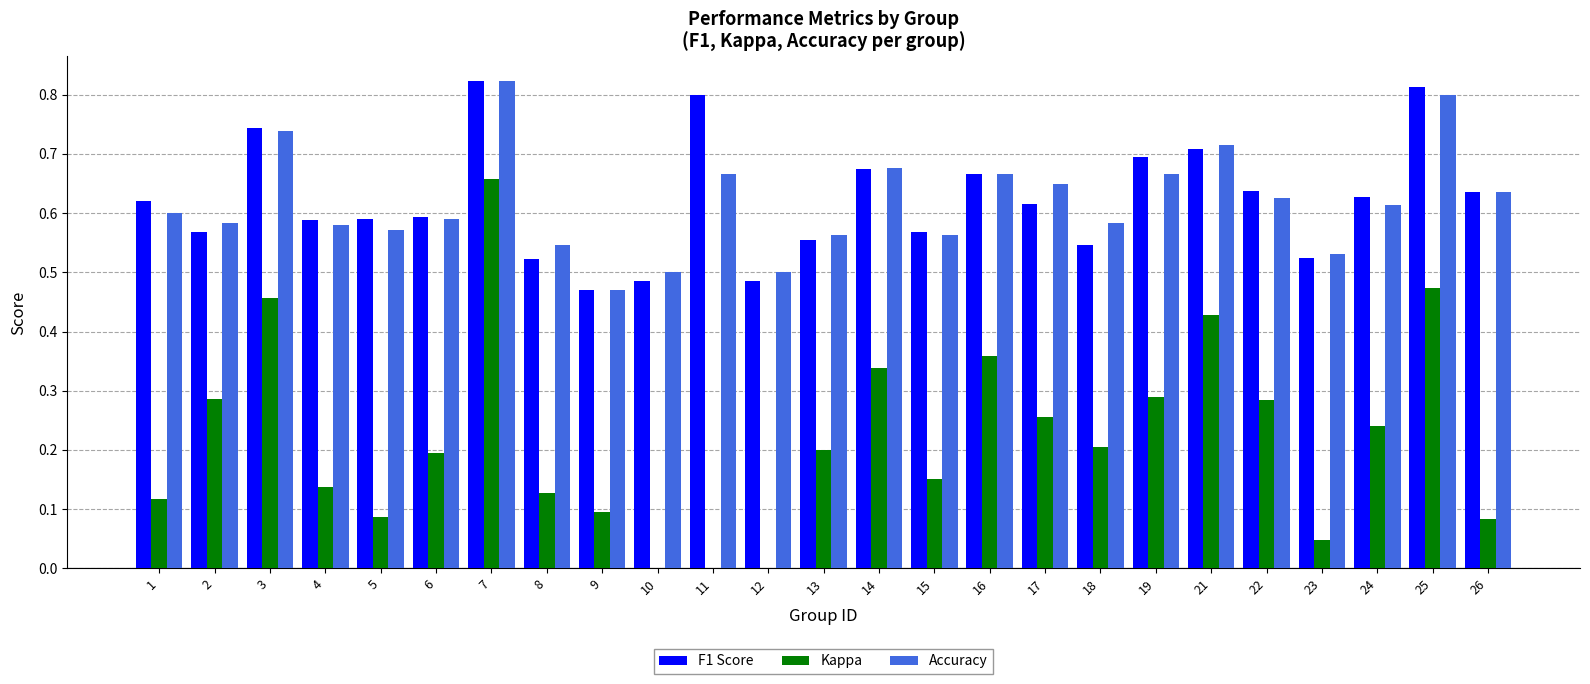

At which category is the sum across all series the highest?

7